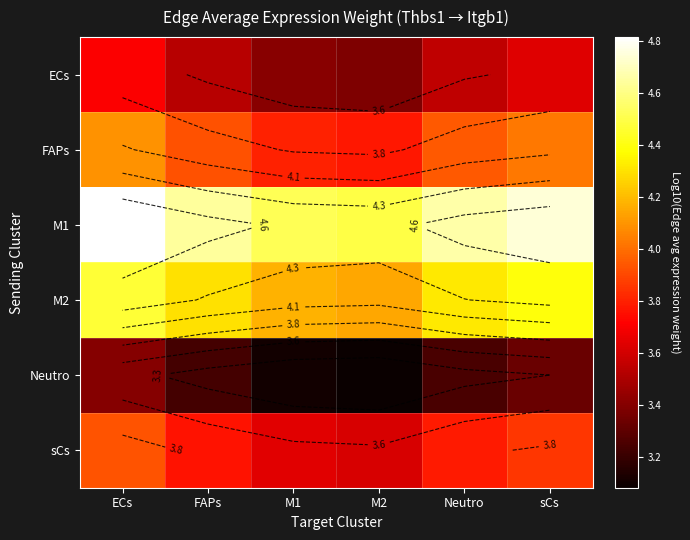

The FAPs series shows 1.1 at FAPs. True or false?

False